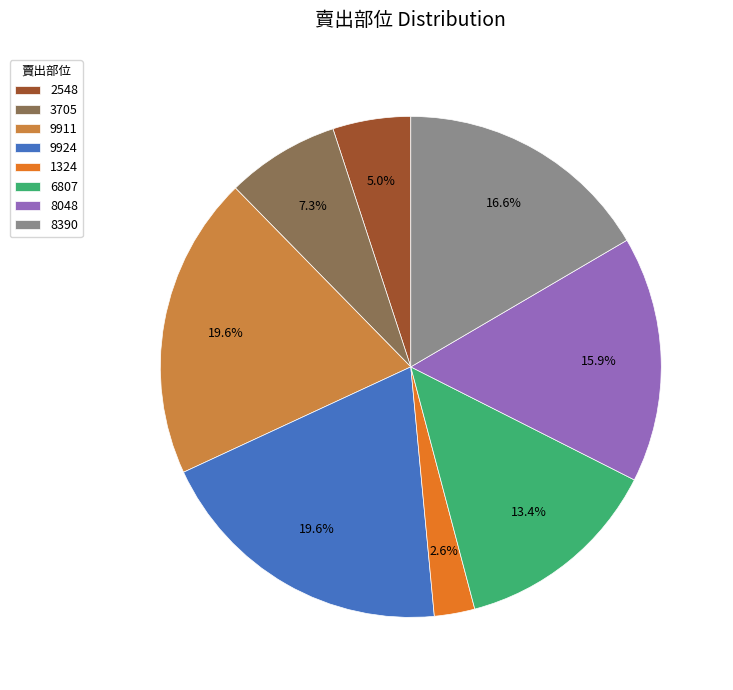

True or false: 3705 accounts for 21% of the total.

False